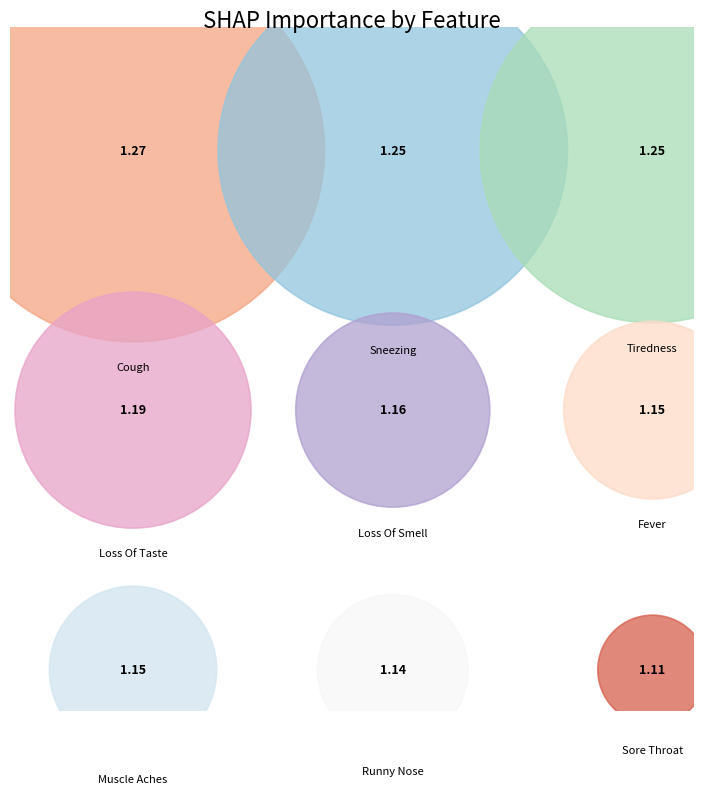

Is there a majority slice in this chart?

No